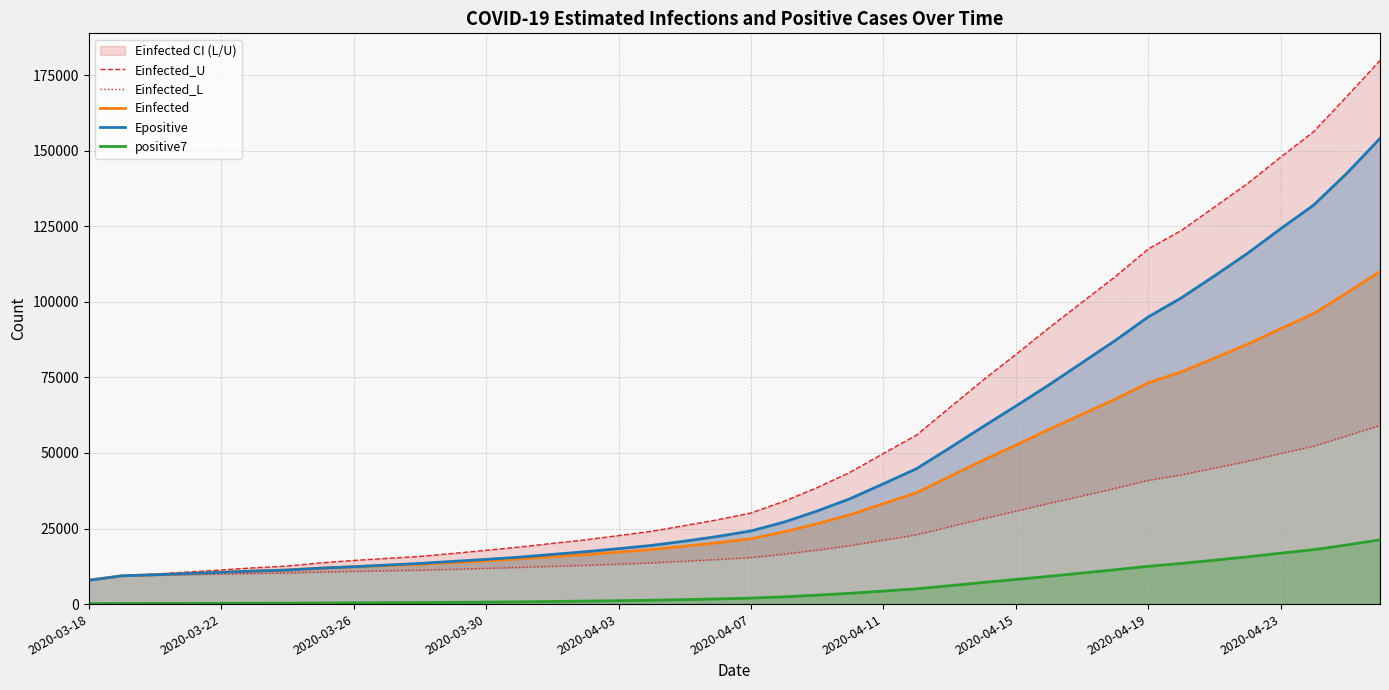

The value of Epositive at 2020-03-26 is 12356.2. True or false?

True